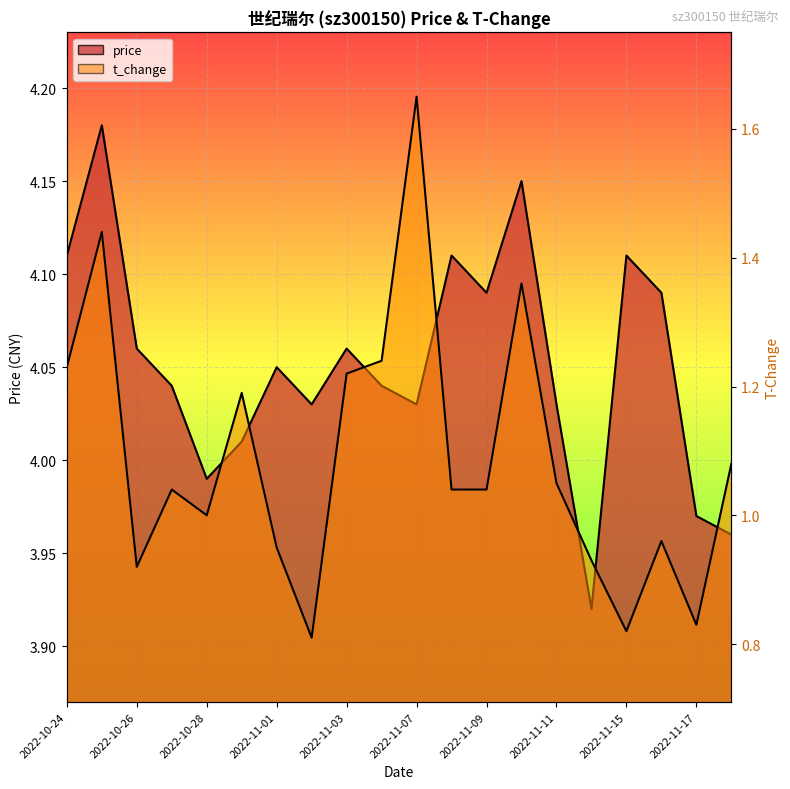

Is the value of t_change at 2022-11-16 greater than the value of price at 2022-11-07?

No